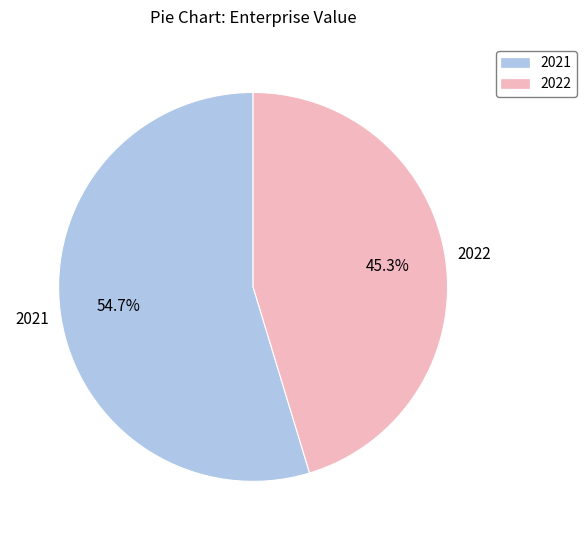

Does 2021 represent more than half of the total?

Yes